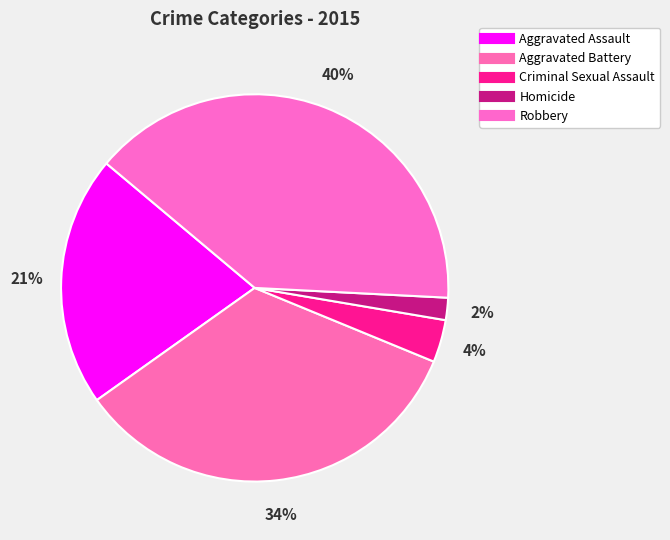

The Robbery slice represents 53% of the pie. True or false?

False